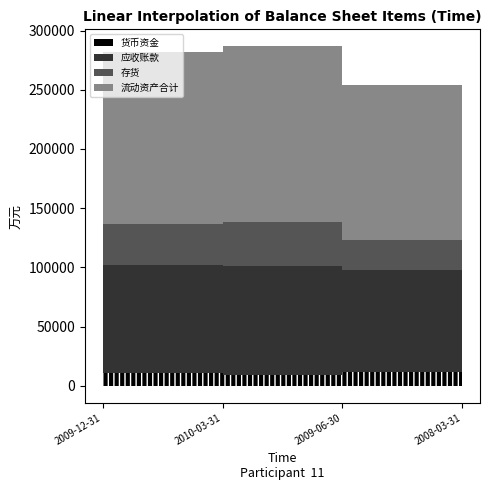

How many data points in 流动资产合计 are less than 145670?

2